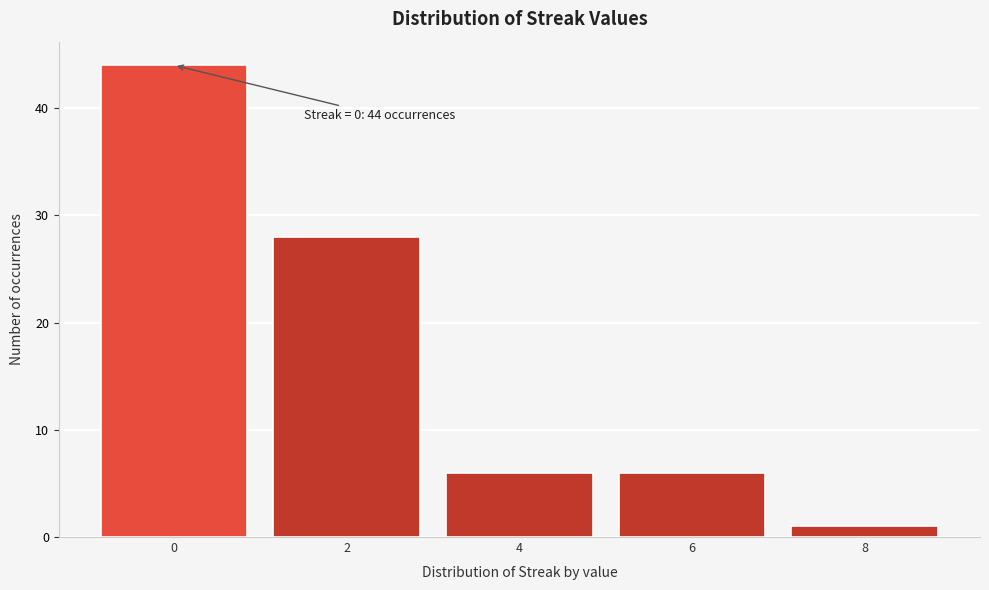

Over which range of the x-axis is the bar tallest?

-1 to 1